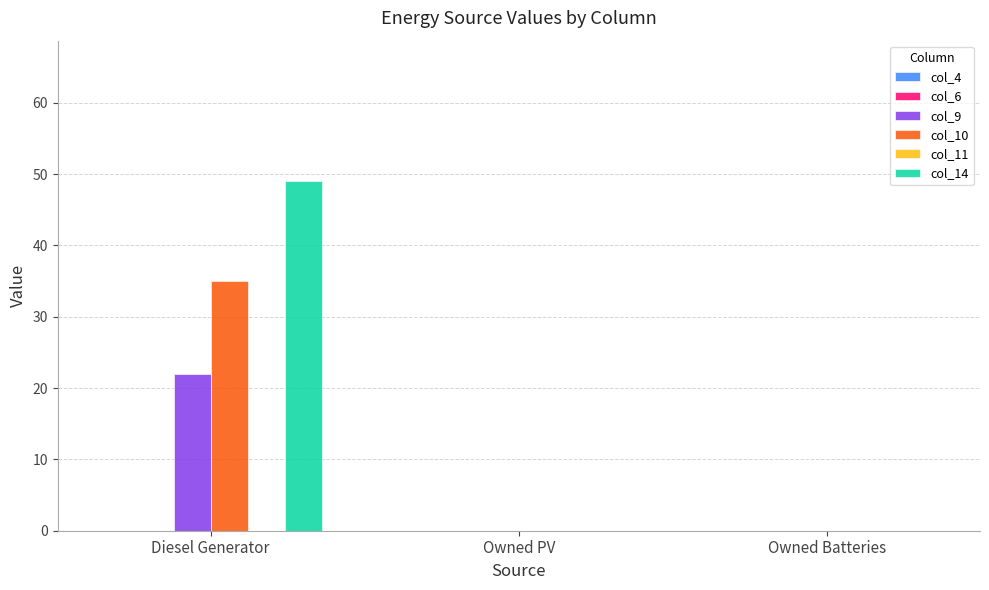

Which series has the widest spread of values?

col_14